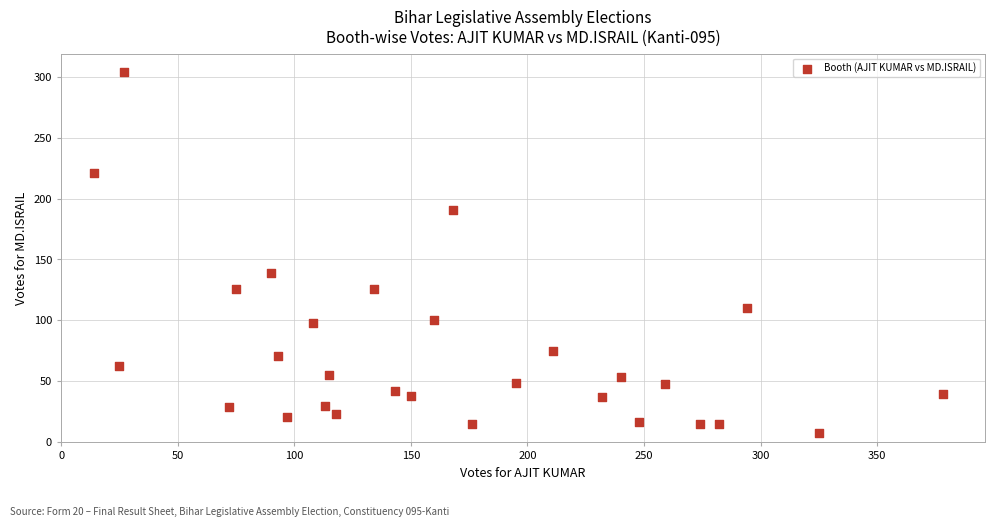

What is the range of X values (max minus min)?

364